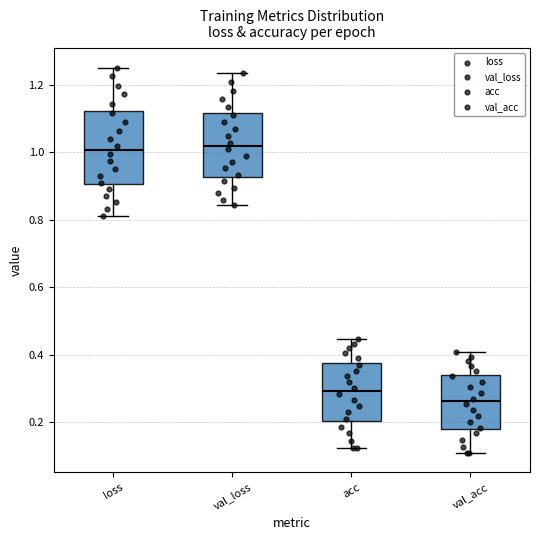

Reading left to right, read every box against the y-axis: the position of its median line, the range the box covers, and the ends of its whiskers. The values are not printed on the chart, so give them approximately, as read against the axis.

loss: median 1.00, box 0.90 to 1.12, whiskers 0.82 to 1.26
val_loss: median 1.02, box 0.92 to 1.12, whiskers 0.84 to 1.24
acc: median 0.30, box 0.20 to 0.38, whiskers 0.12 to 0.44
val_acc: median 0.26, box 0.18 to 0.34, whiskers 0.10 to 0.40